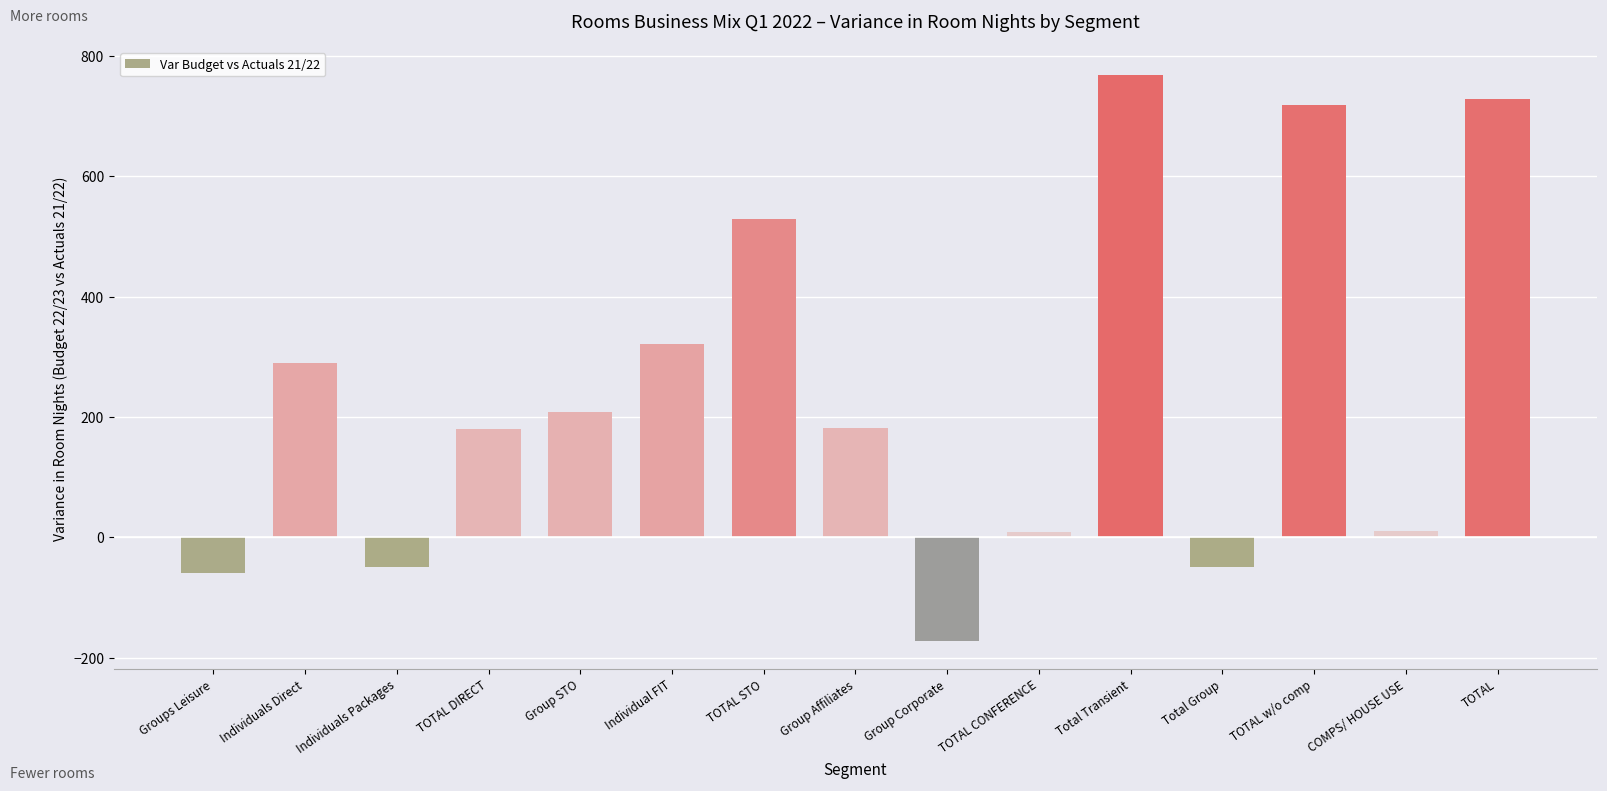

What is the maximum value shown in the chart?

768